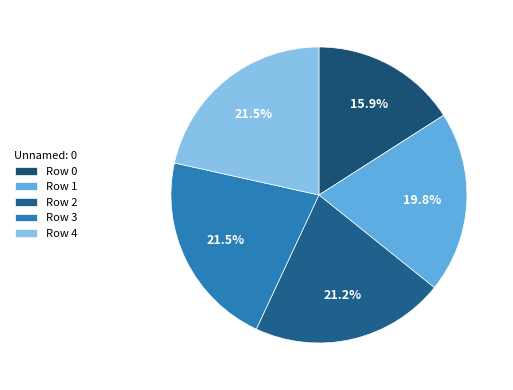

How many slices are in this pie chart?

5